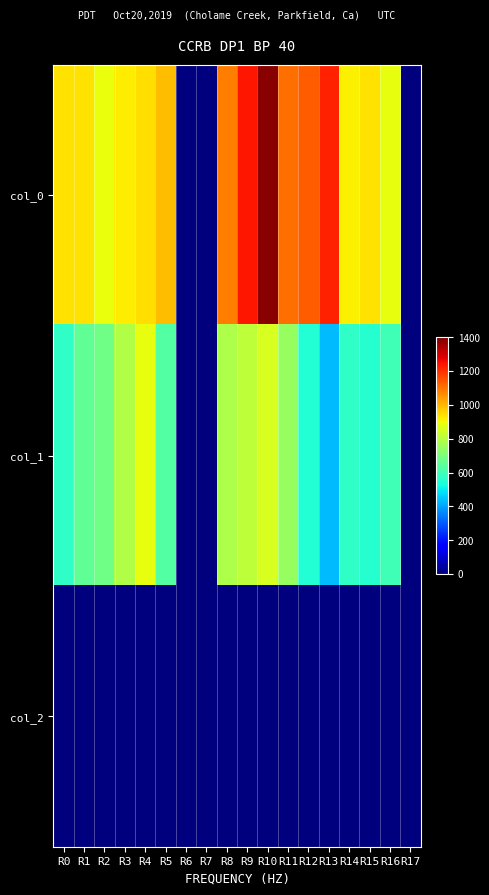

What is the spread (max minus min) of values at R13?

1218.0